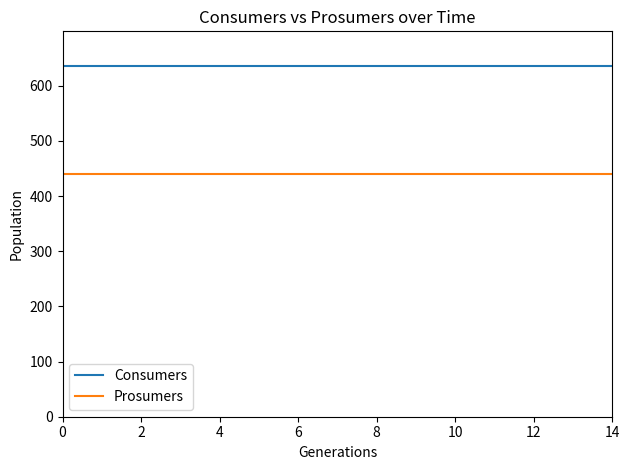

True or false: Prosumers and Consumers intersect in this chart.

False